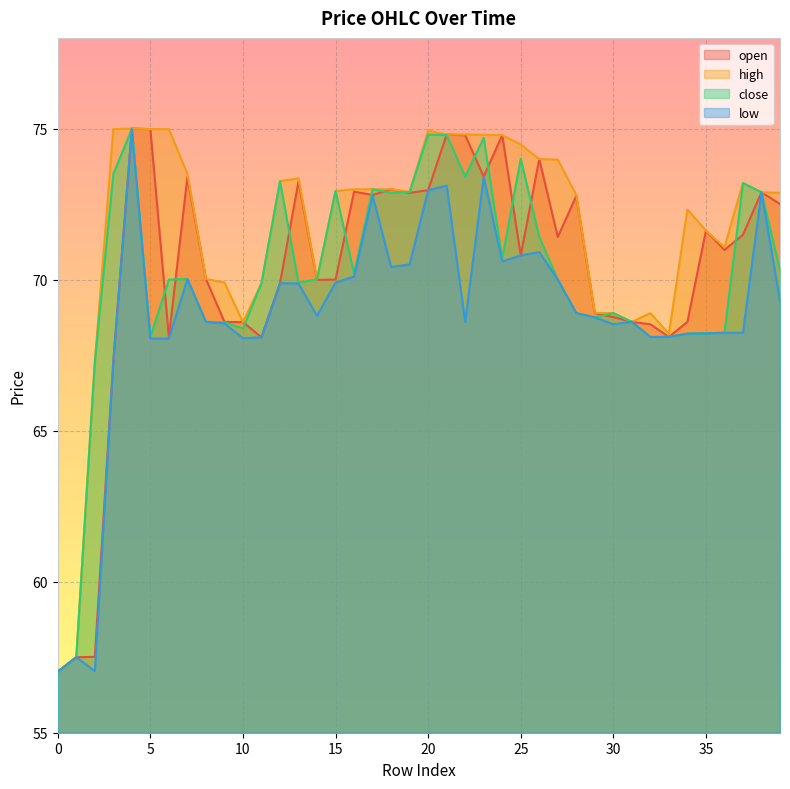

How many lines are shown in the chart?

4